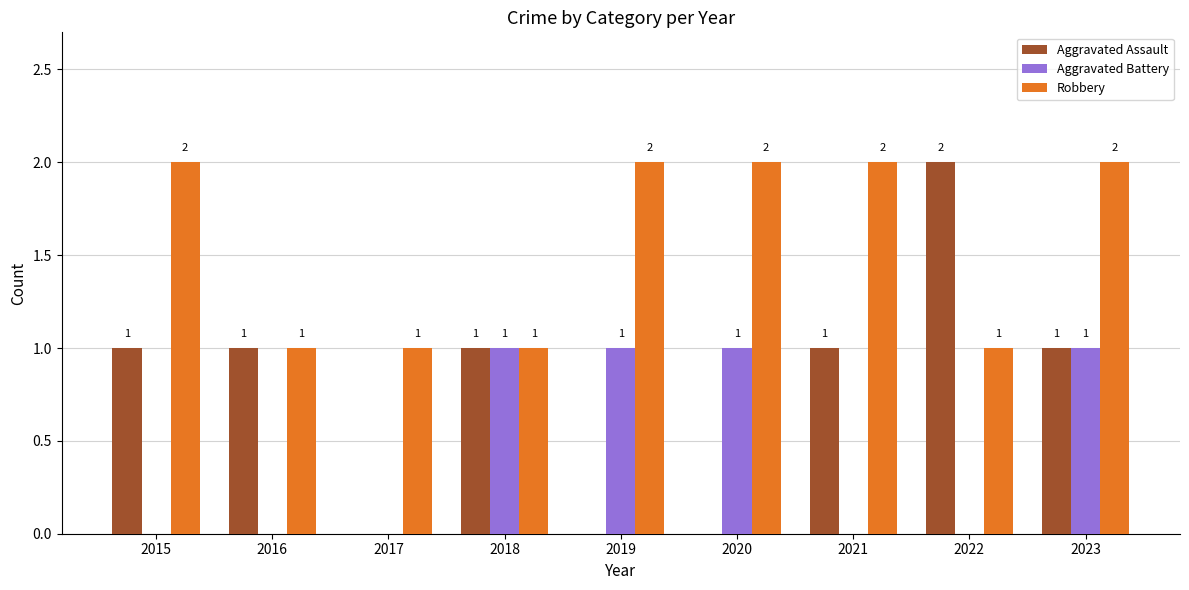

What is the sum of the Aggravated Assault values at 2021 and 2020?

1